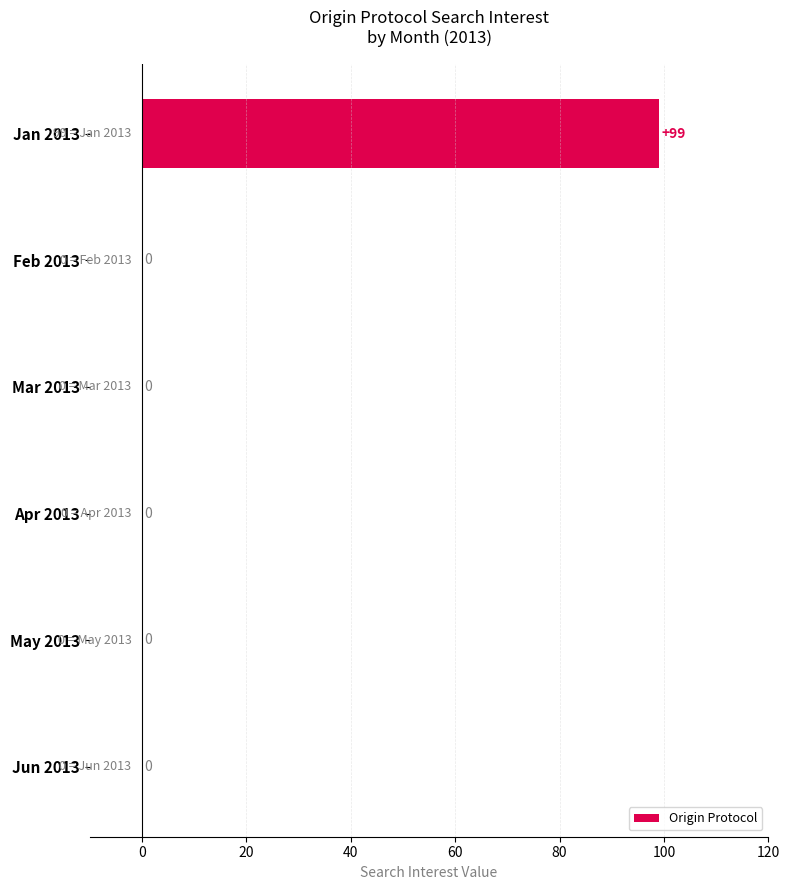

Is it true that the value at Jun 2013 is -65?

False